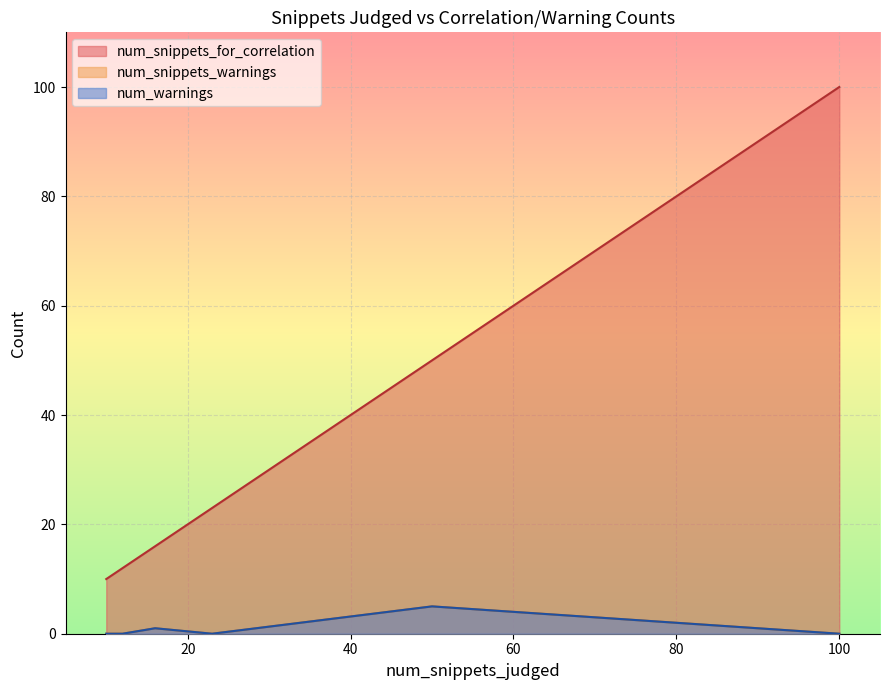

What are all the series names shown in the legend?

num_snippets_for_correlation, num_snippets_warnings, num_warnings